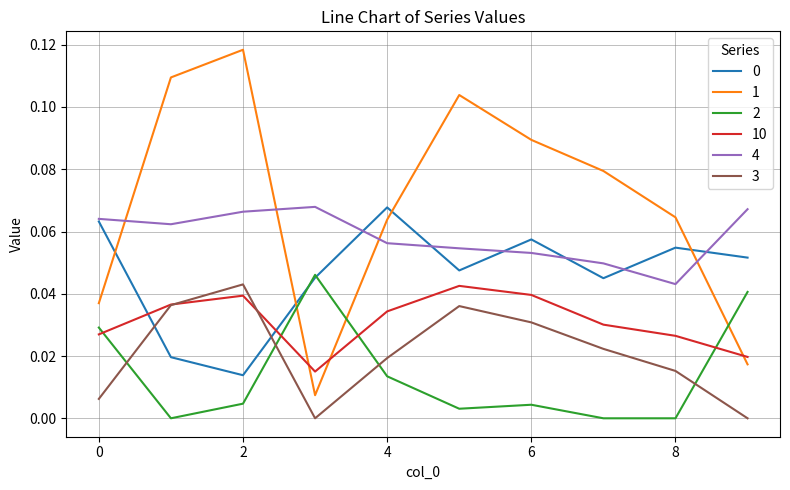

How many intersections are there between 1 and 0?

4